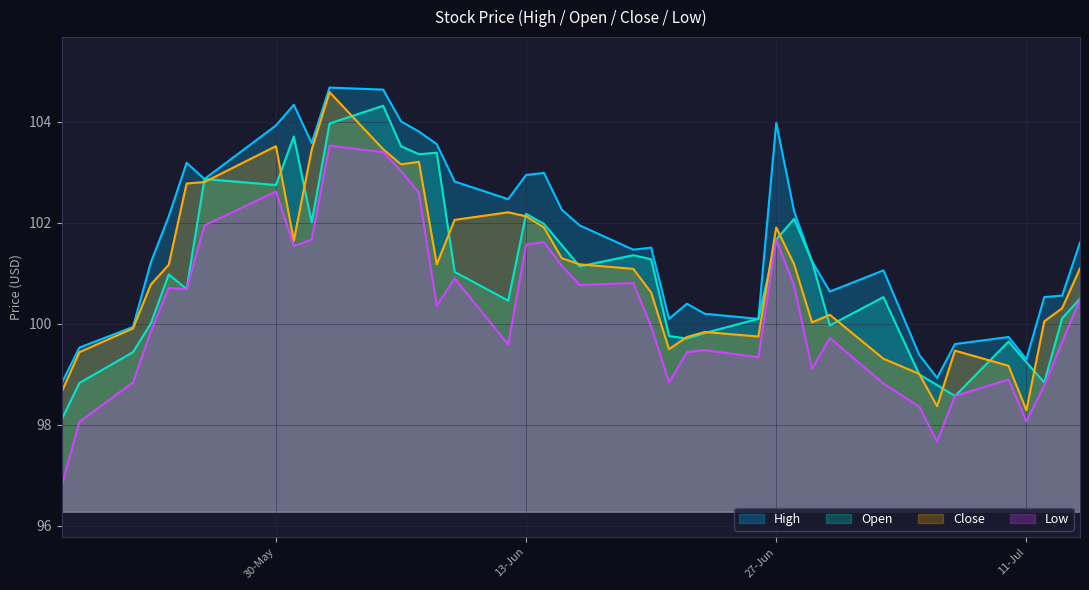

What is the minimum value for Close?

98.3